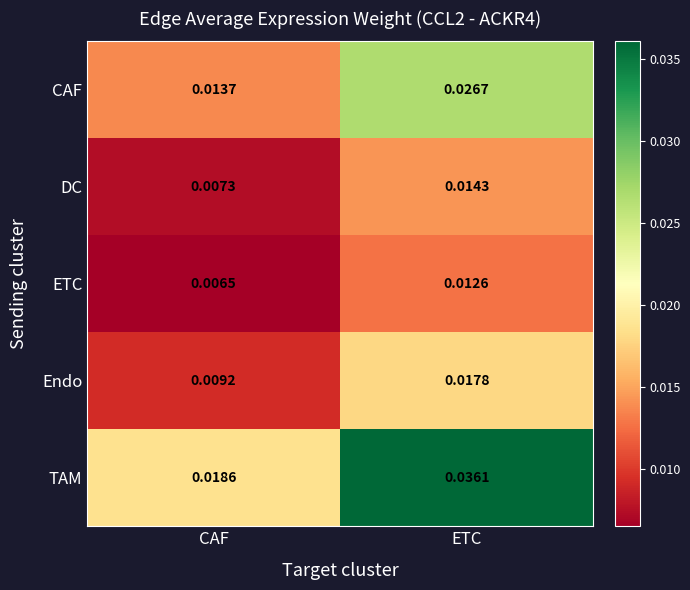

Rank the series at CAF from highest to lowest value.

TAM, CAF, Endo, DC, ETC